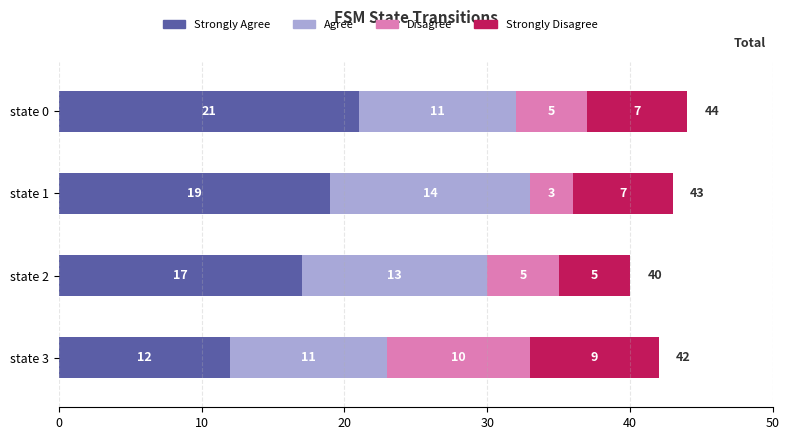

At which category is the sum across all series the highest?

state 0